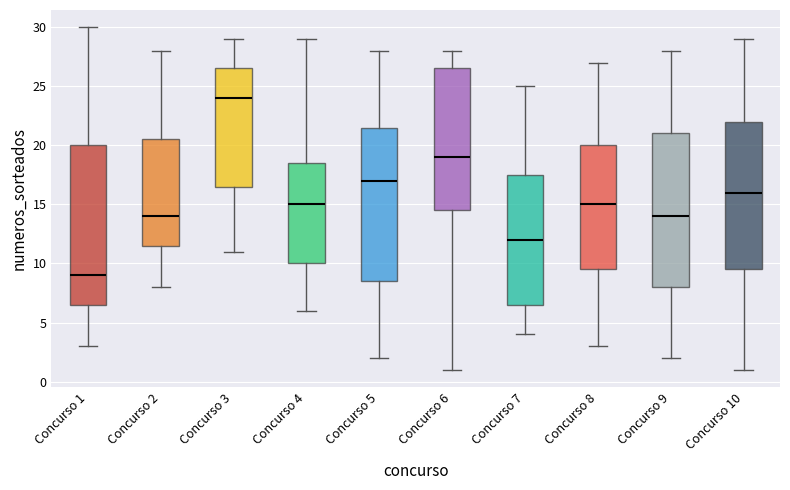

Where does the median line of the box for Concurso 7 sit on the y-axis? The values are not printed on the chart, so give them approximately, as read against the axis.

12.0